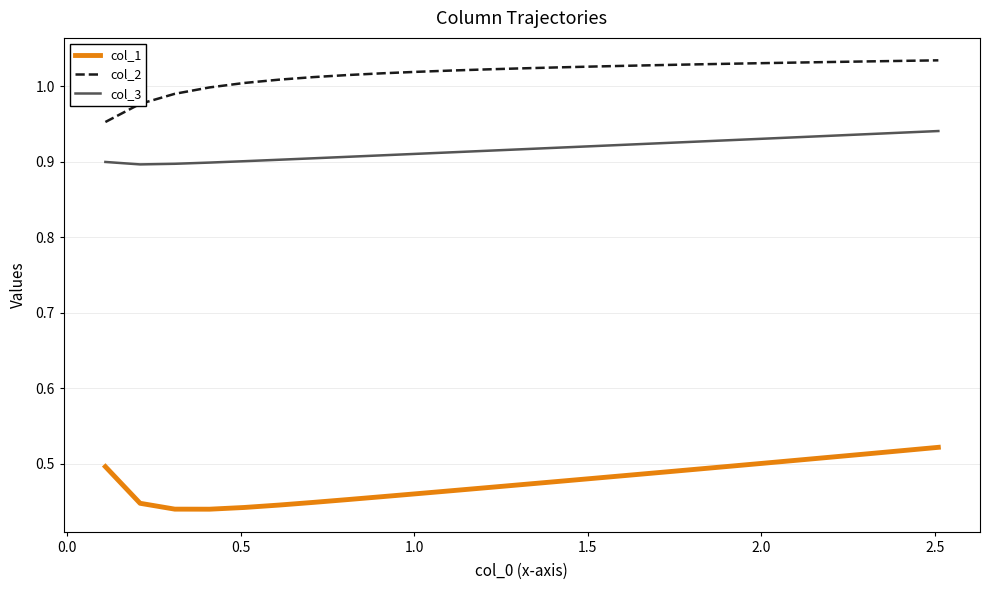

Which series has the largest total across all categories?

col_2